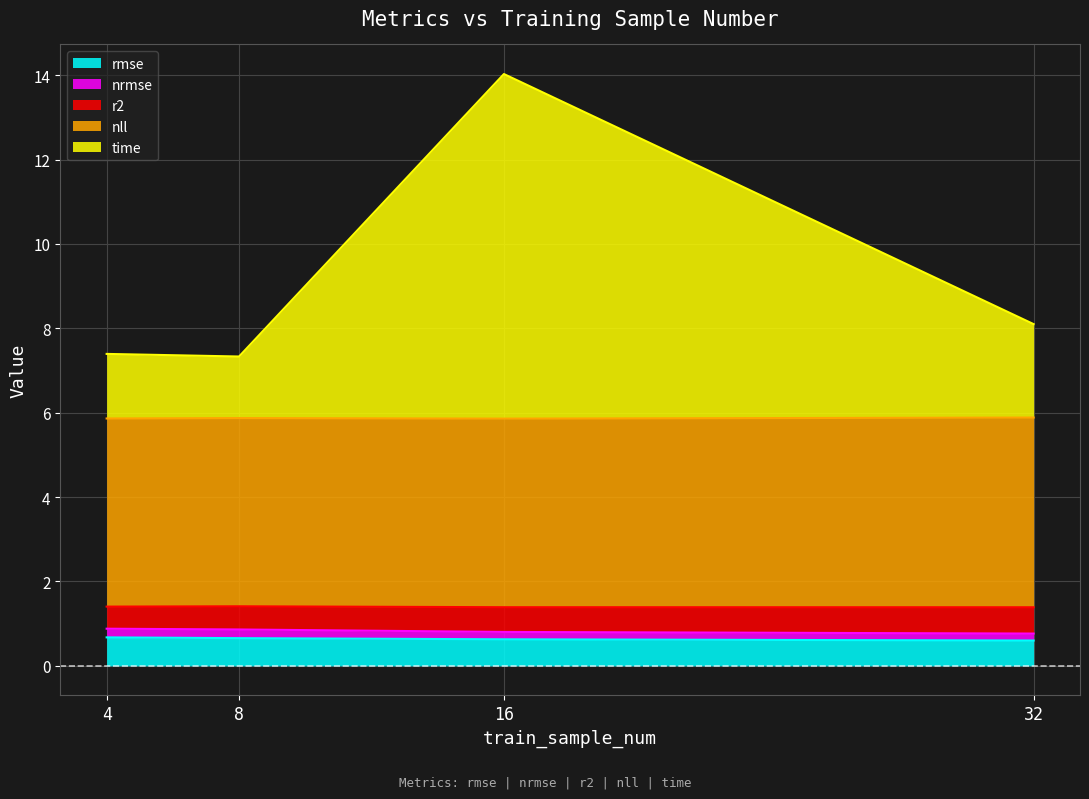

At which category is the sum across all series the highest?

16